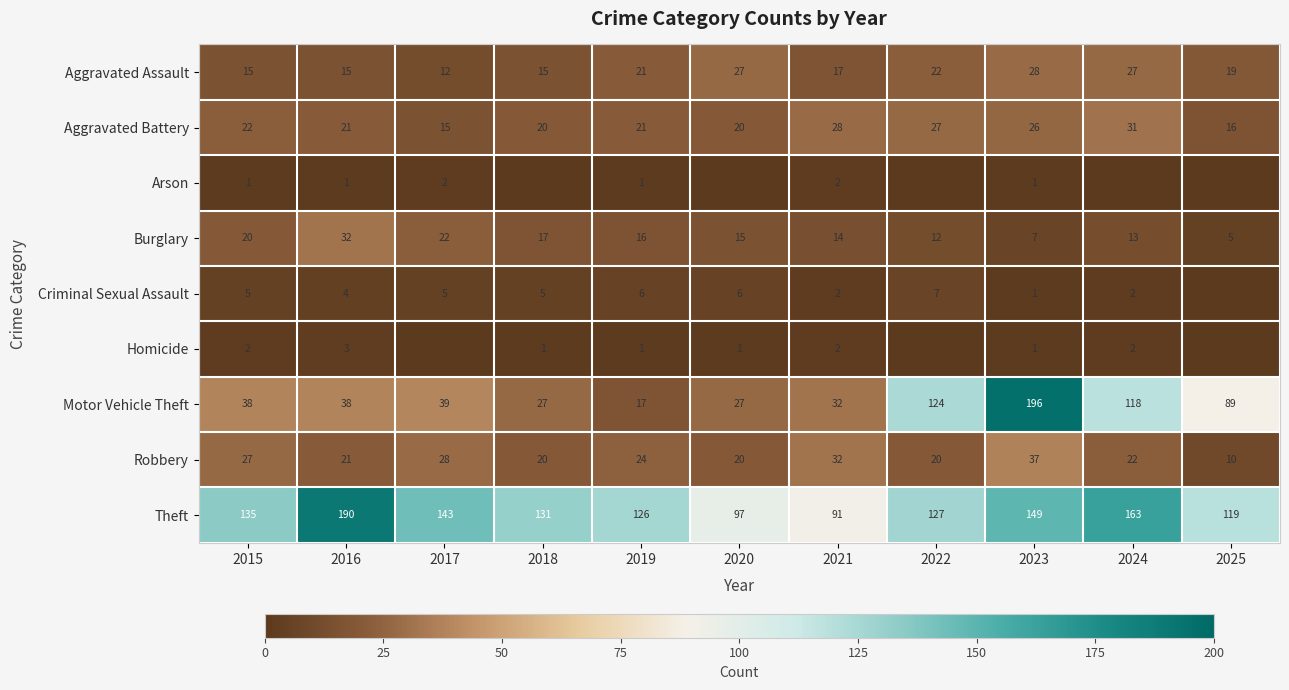

What is the highest value of the Robbery series?

37